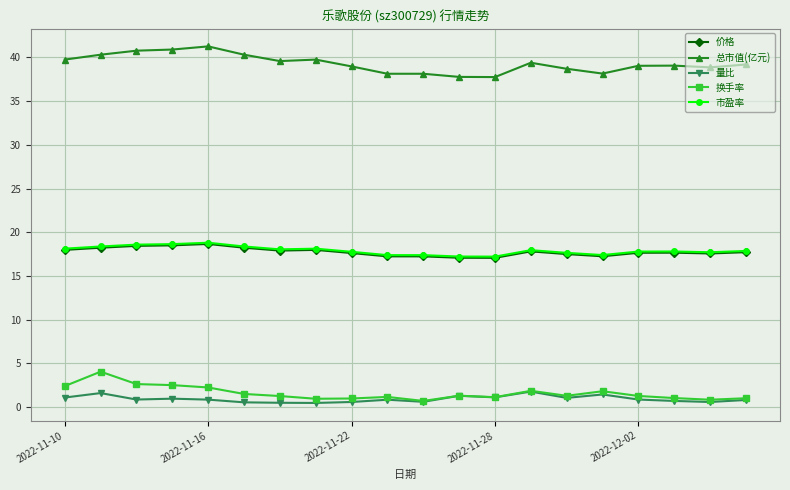

At how many categories does at least one series exceed 24?

20